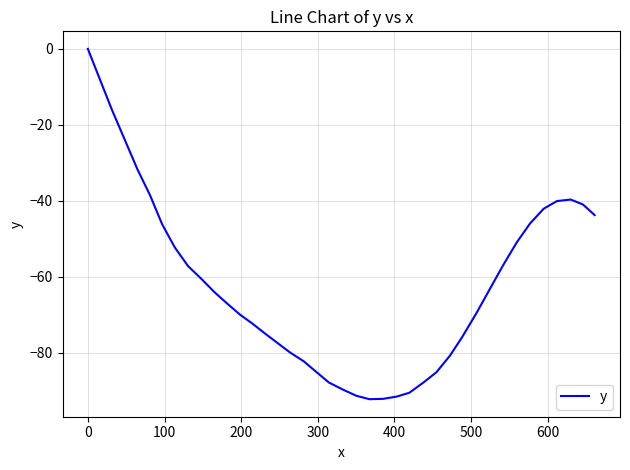

What is the difference between the maximum and minimum values?

92.3